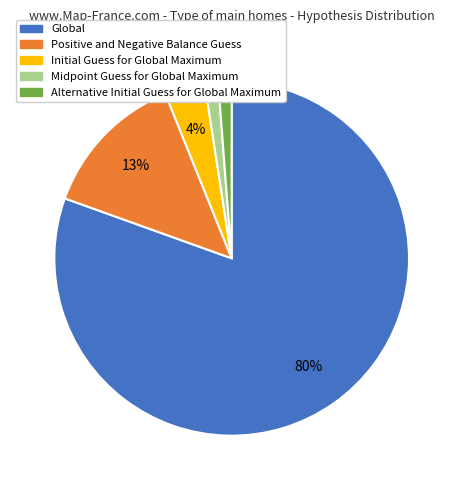

To the nearest percent, what is the combined percentage of Positive and Negative Balance Guess and Global?

94%